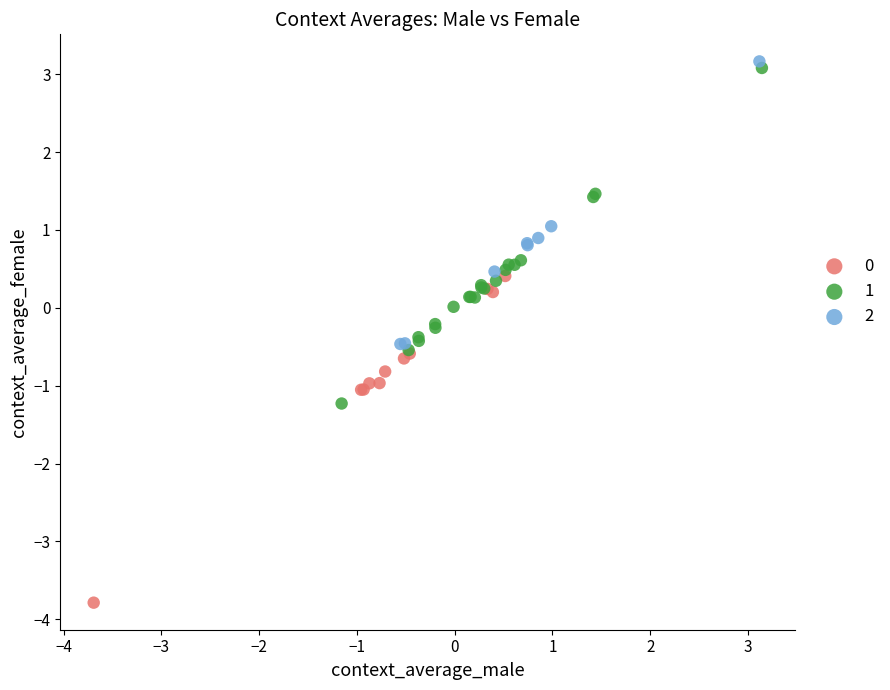

Which series has the widest spread of Y values?

1